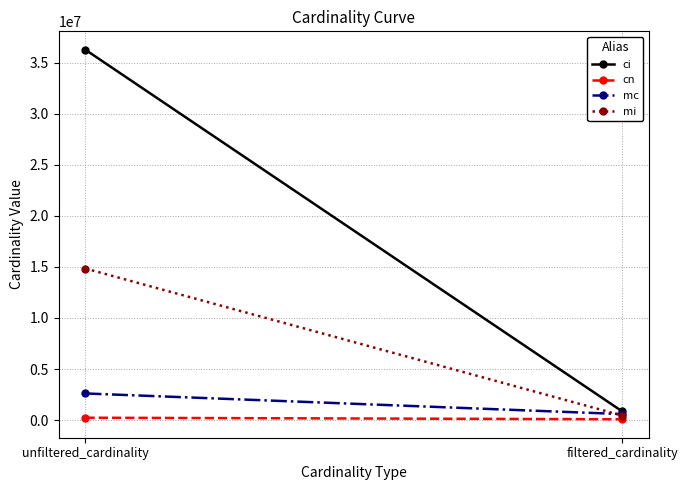

Between unfiltered_cardinality and filtered_cardinality, which series saw the biggest shift?

ci